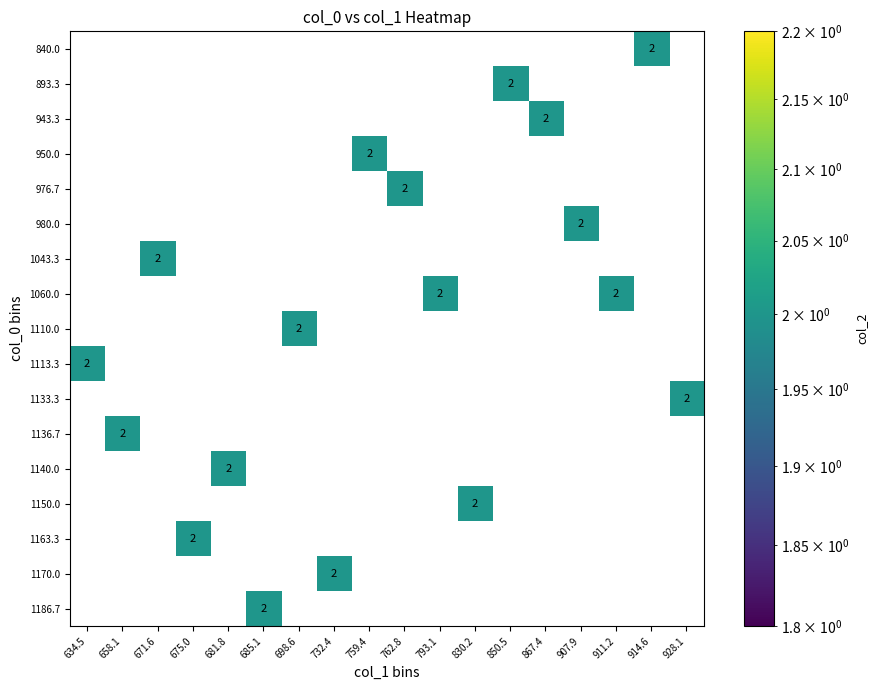

Rank the series by their maximum value, from highest to lowest.

840.0, 893.3, 943.3, 950.0, 976.7, 980.0, 1043.3, 1060.0, 1110.0, 1113.3, 1133.3, 1136.7, 1140.0, 1150.0, 1163.3, 1170.0, 1186.7